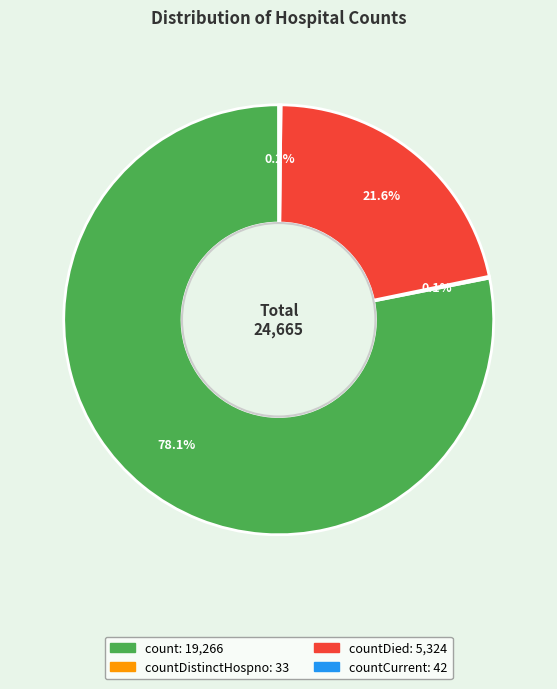

Is there any slice that represents more than half of the pie?

Yes